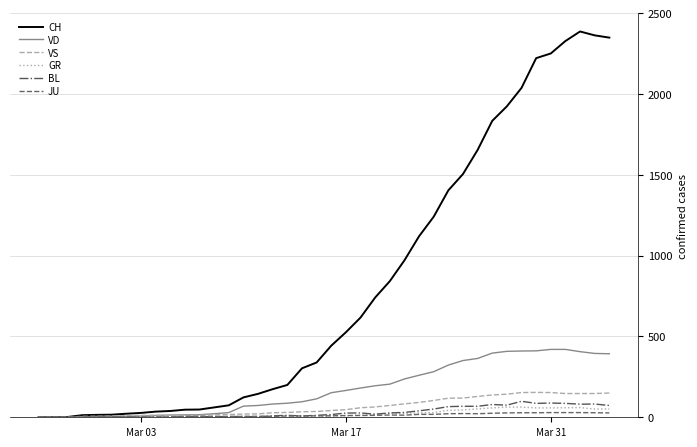

Which series has the largest total across all categories?

CH